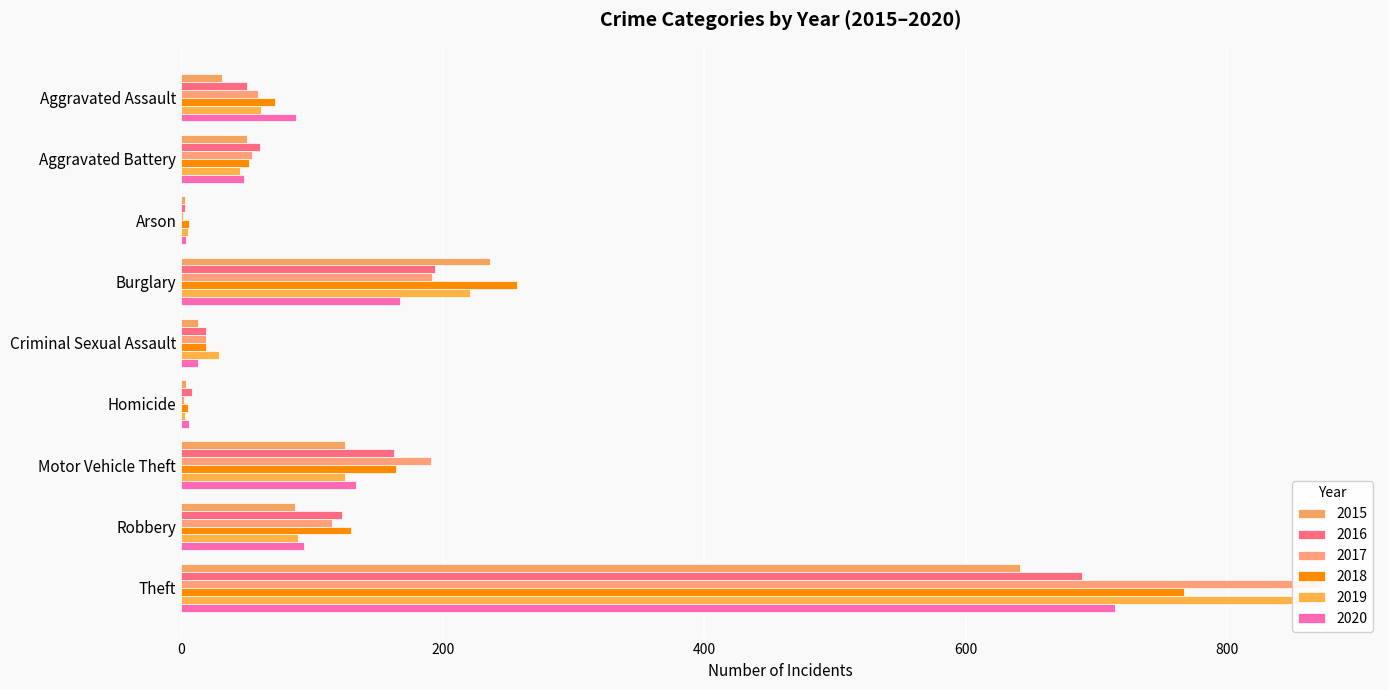

The value of 2017 at Aggravated Battery is 54. True or false?

True